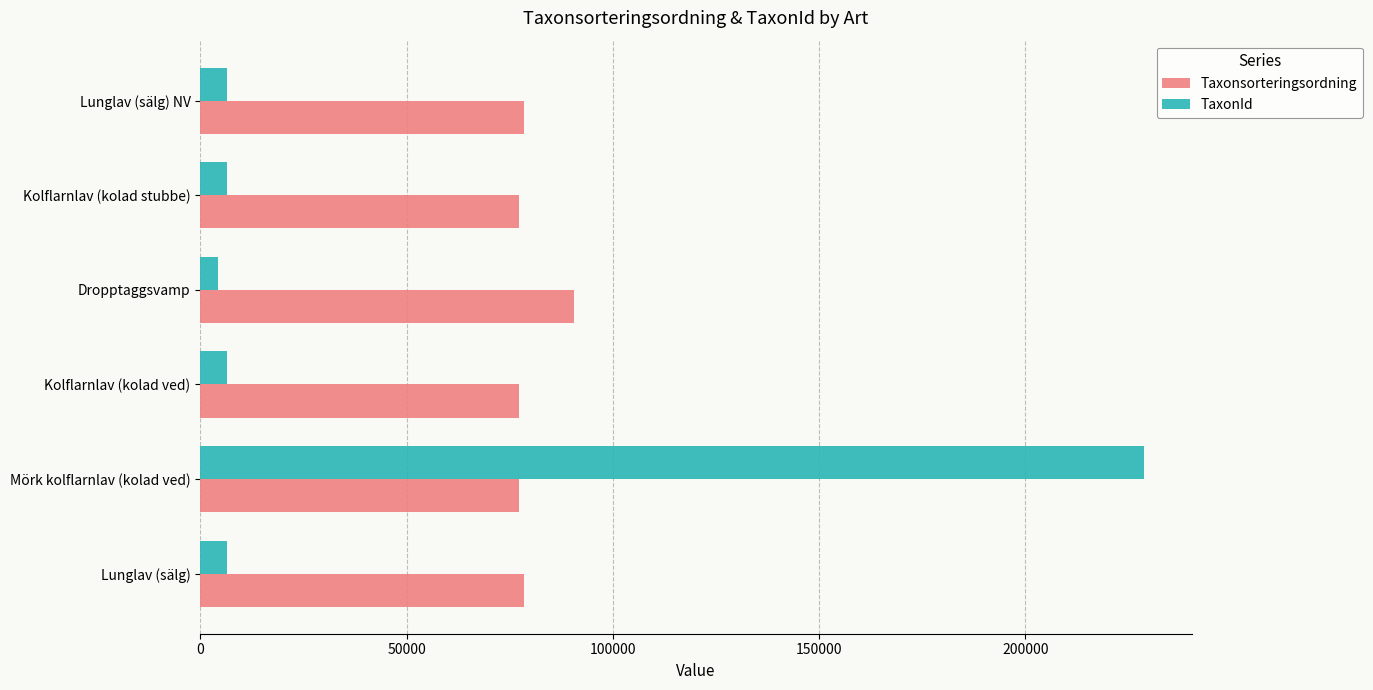

At which category is the sum across all series the highest?

Mörk kolflarnlav (kolad ved)